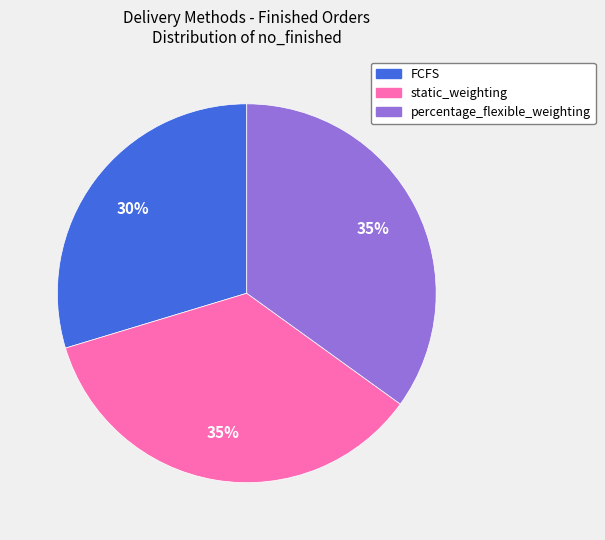

Which has a higher value, static_weighting or FCFS?

static_weighting